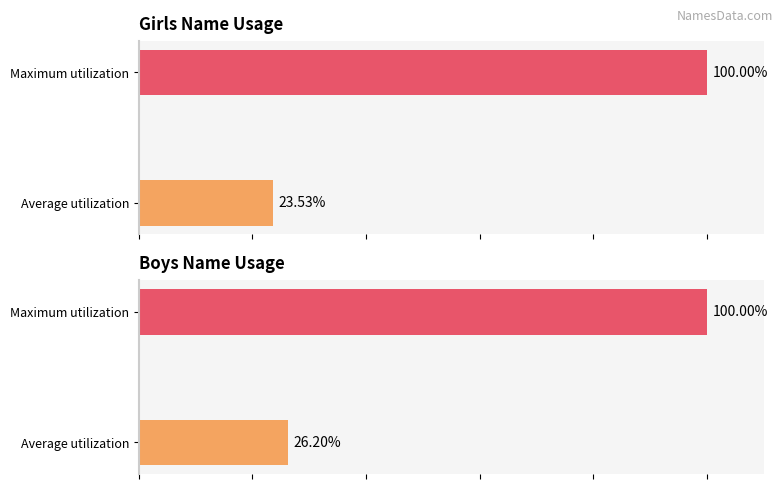

Reading left to right, transcribe all the data shown in this chart.

Girls: 23.5	100.0
Boys: 26.2	100.0